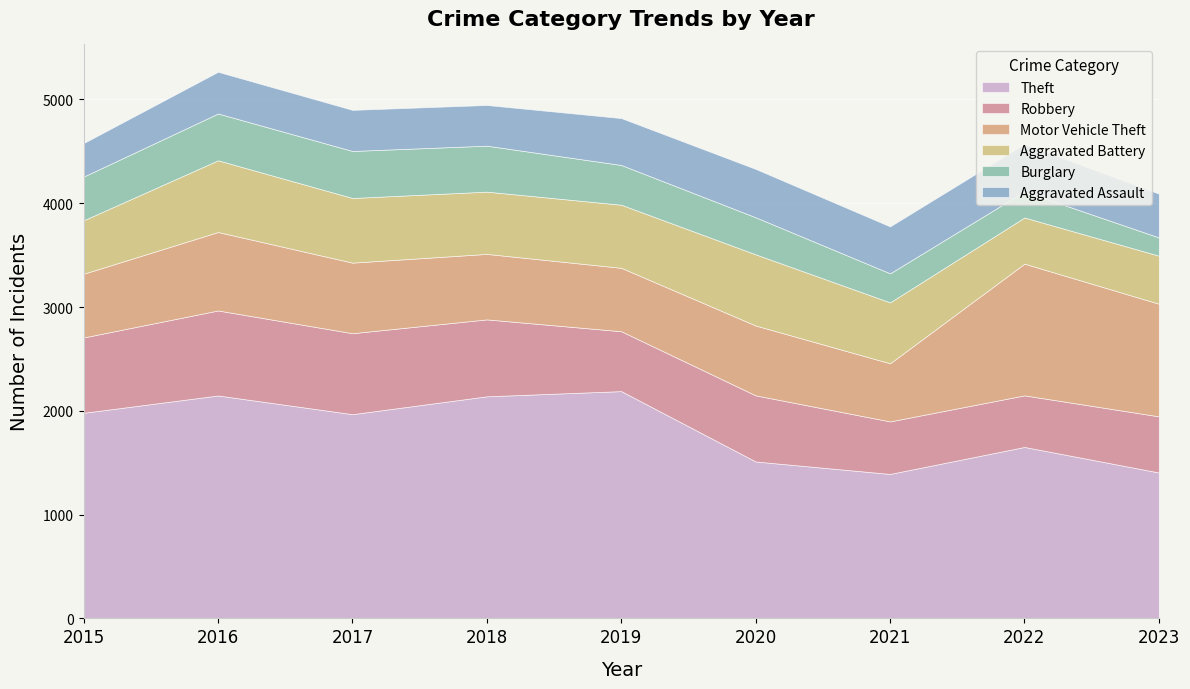

What is the sum of all Aggravated Assault values?

3762